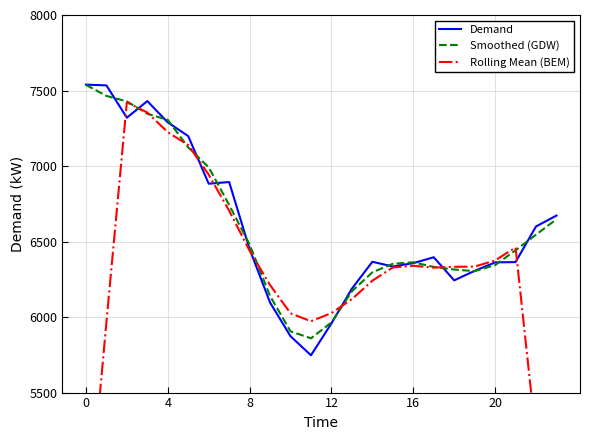

How many times do Smoothed (GDW) and Rolling Mean (BEM) cross each other?

8